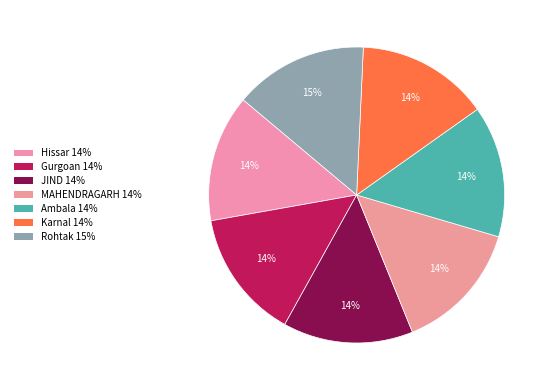

Combined, what portion of the pie is Karnal and Gurgoan?

28.6%